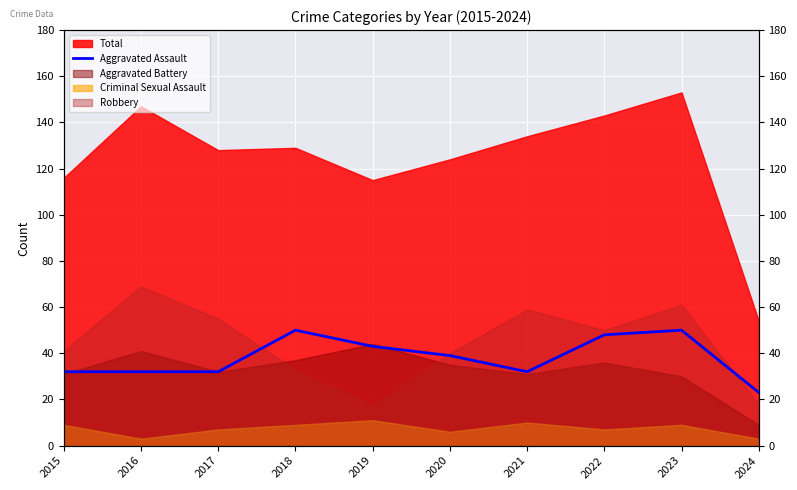

The chart shows a value of 51 at 2017. True or false?

False